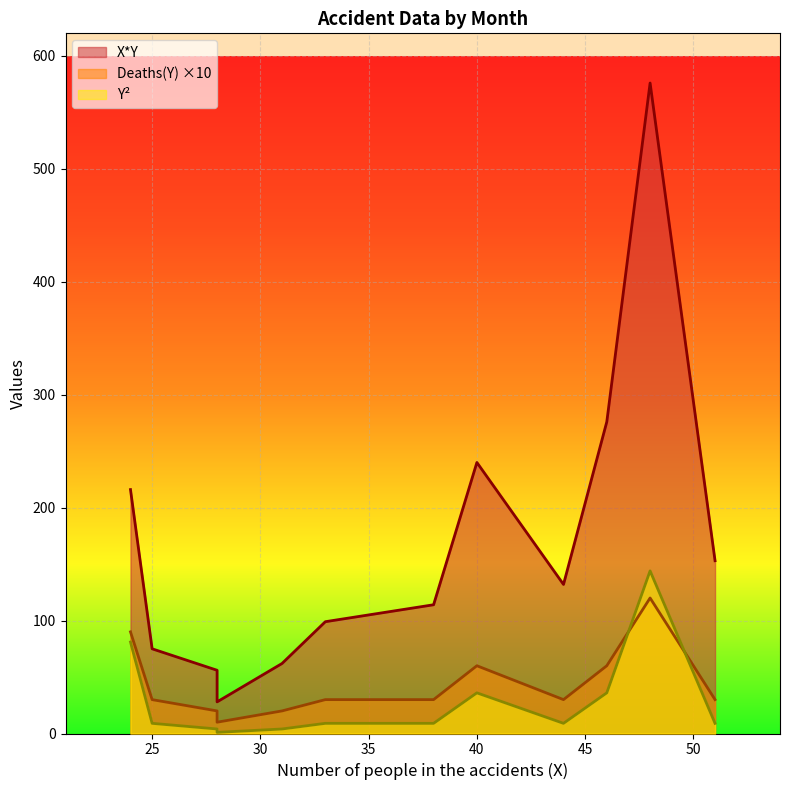

What is the maximum value shown in the chart?

576